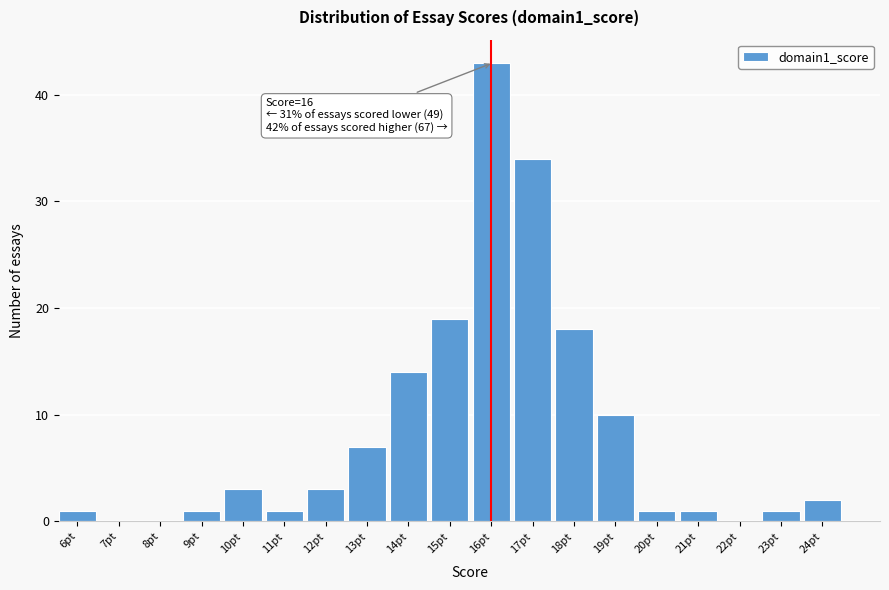

Reading right to left, what are all the values shown in this chart?

24pt=2	23pt=1	22pt=0	21pt=1	20pt=1	19pt=10	18pt=18	17pt=34	16pt=43	15pt=19	14pt=14	13pt=7	12pt=3	11pt=1	10pt=3	9pt=1	8pt=0	7pt=0	6pt=1